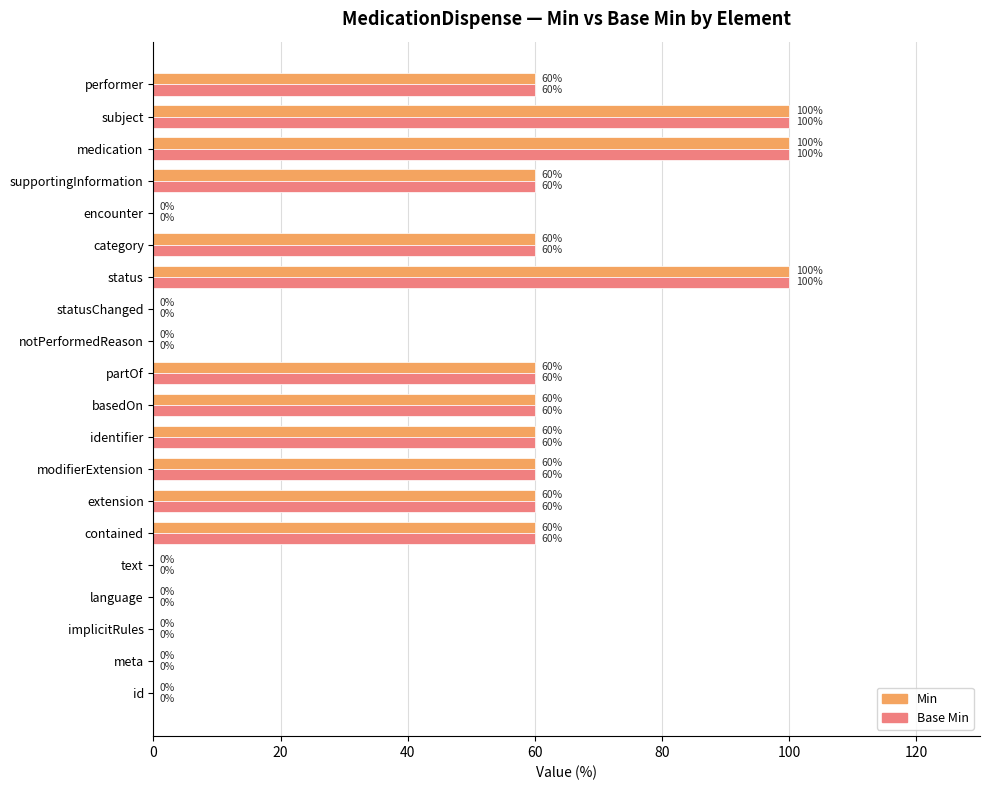

What is the sum of the Base Min values at partOf and status?

160